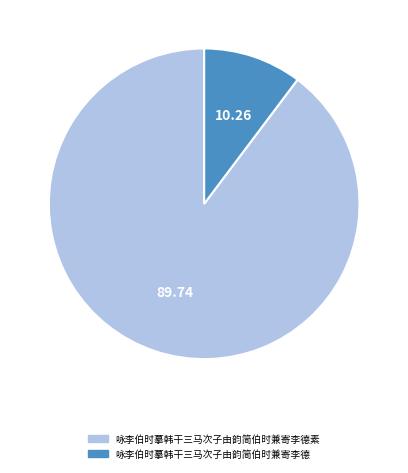

Do 咏李伯时摹韩干三马次子由韵简伯时兼寄李德素 and 咏李伯时摹韩干三马次子由韵简伯时兼寄李德 together represent more than half of the pie?

Yes